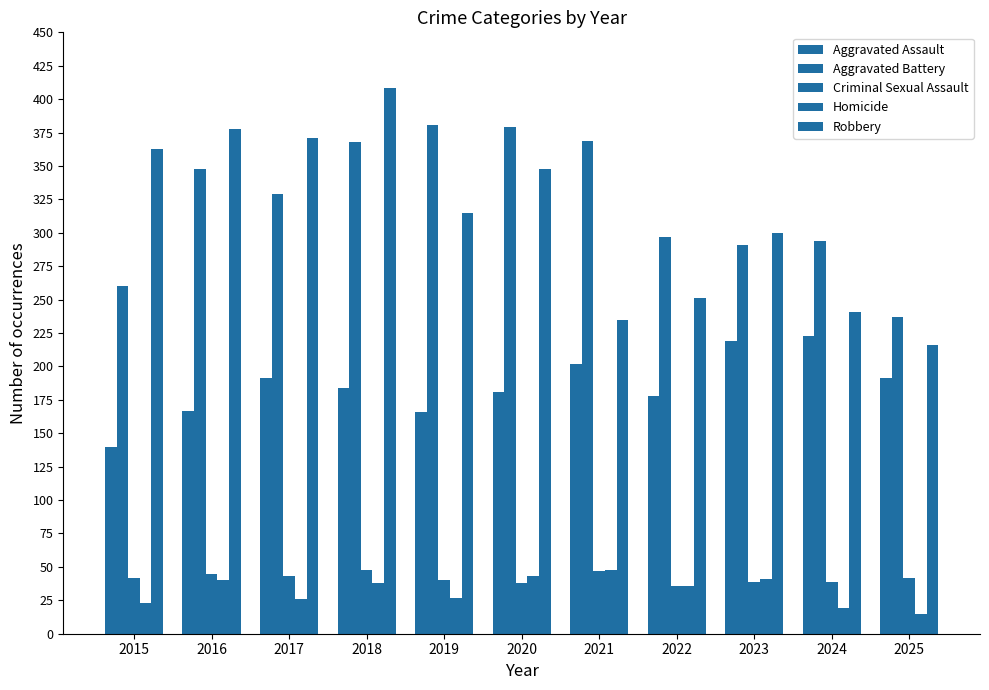

True or false: Aggravated Assault has a value of 202 at 2021.

True